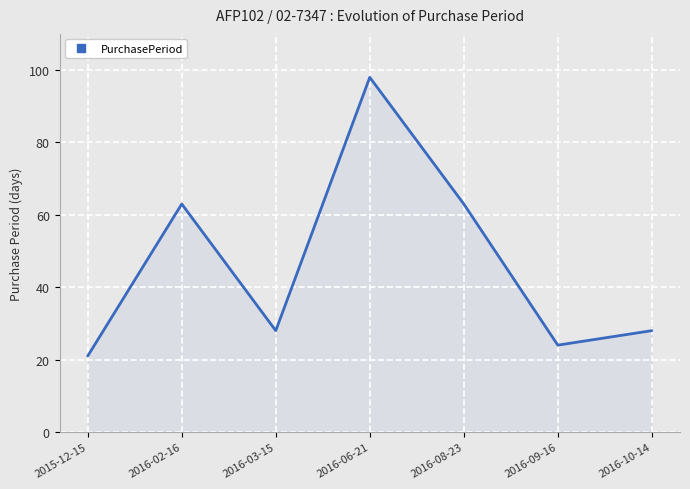

The value at 2016-02-16 is 63. True or false?

True